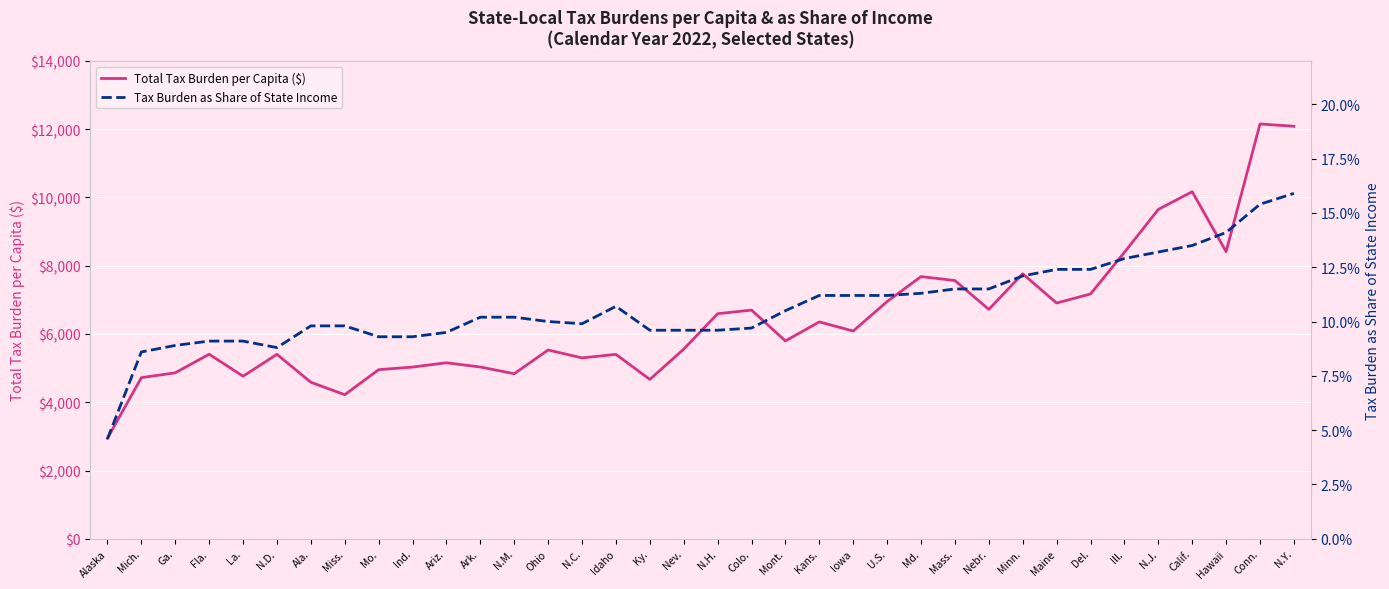

List the labels in order of Tax Burden as Share of State Income value, largest first.

N.Y., Conn., Hawaii, Calif., N.J., Ill., Maine, Del., Minn., Mass., Nebr., Md., Kans., Iowa, U.S., Idaho, Mont., Ark., N.M., Ohio, N.C., Ala., Miss., Colo., Ky., Nev., N.H., Ariz., Mo., Ind., Fla., La., Ga., N.D., Mich., Alaska